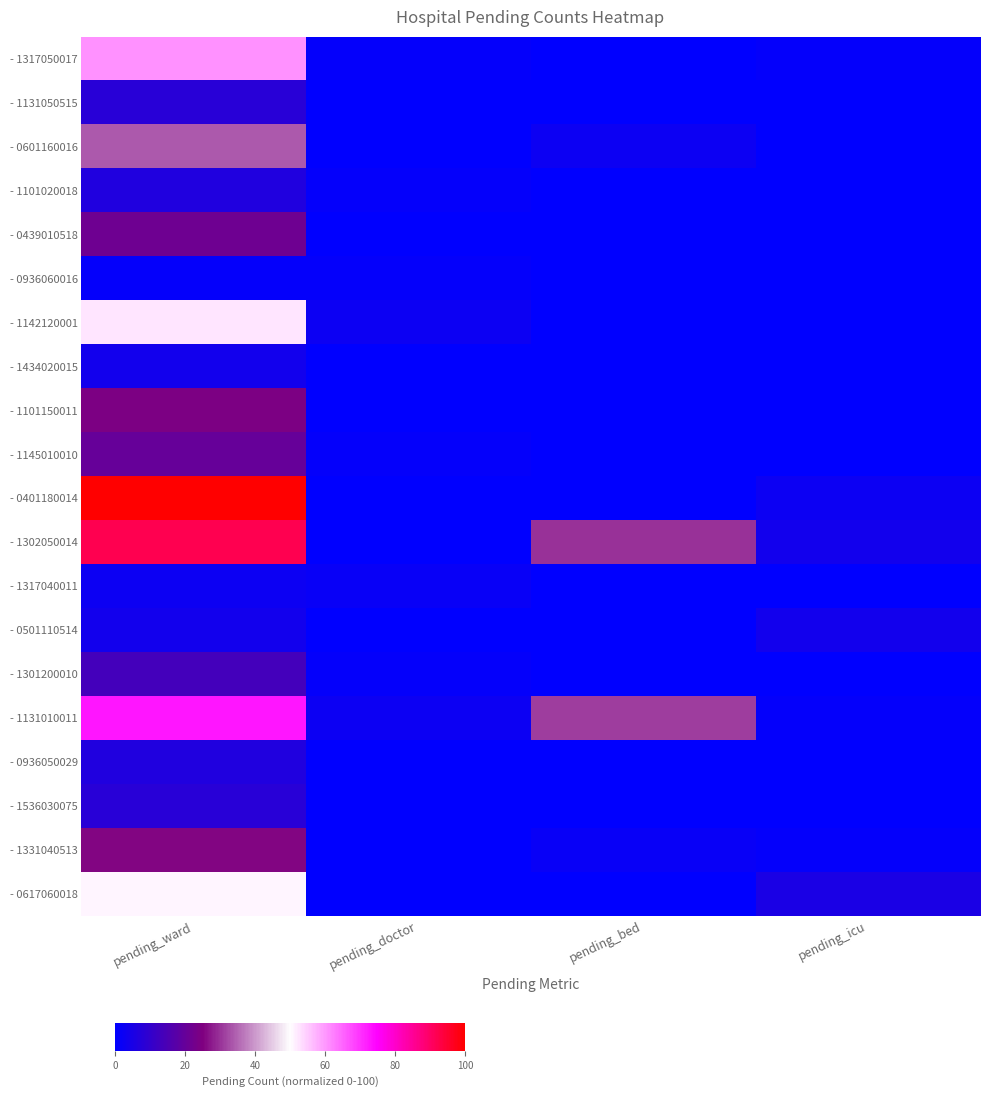

Which series has the largest range (max minus min)?

- 0401180014